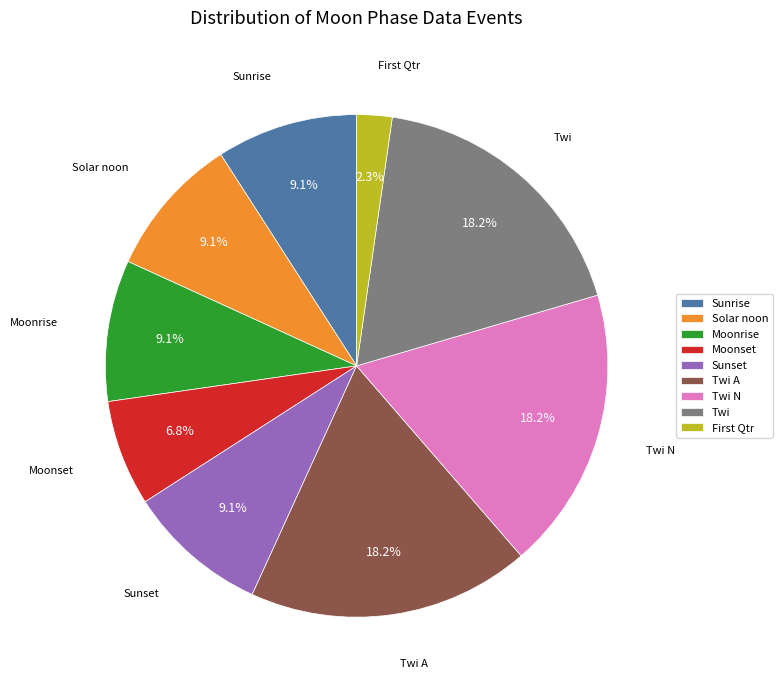

What is the smallest slice in the pie chart?

First Qtr